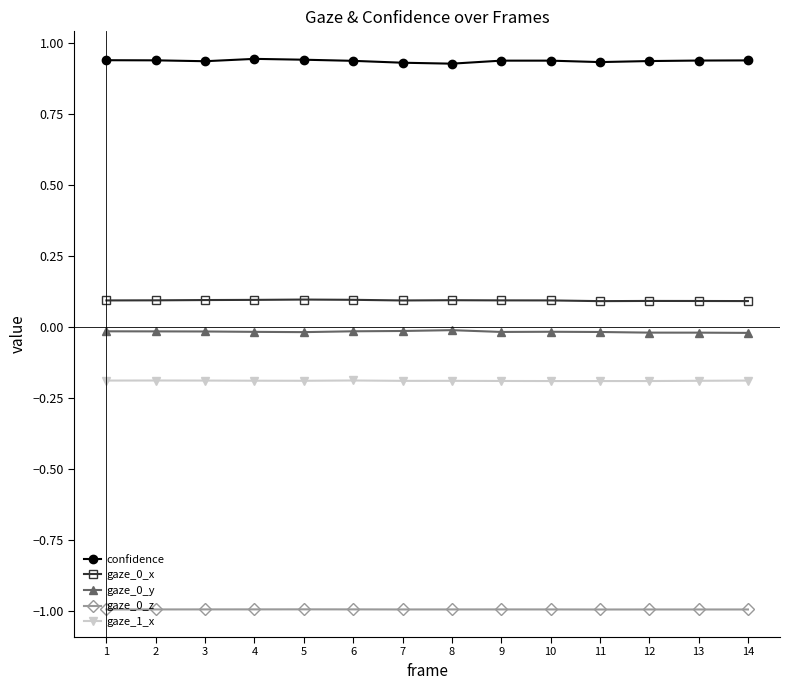

True or false: gaze_0_z has more than 0 points higher than both neighbors.

True